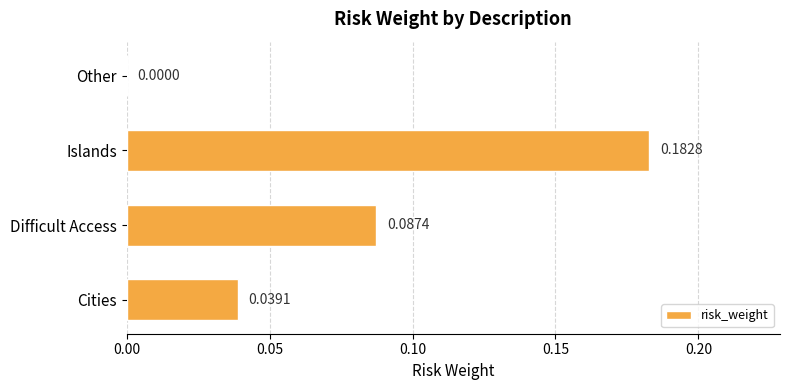

What is the sum of all values?

0.3